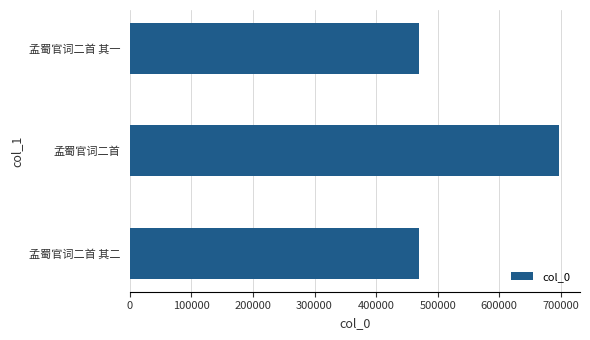

What is the change in value from 孟蜀官词二首 to 孟蜀官词二首 其一?

-226079